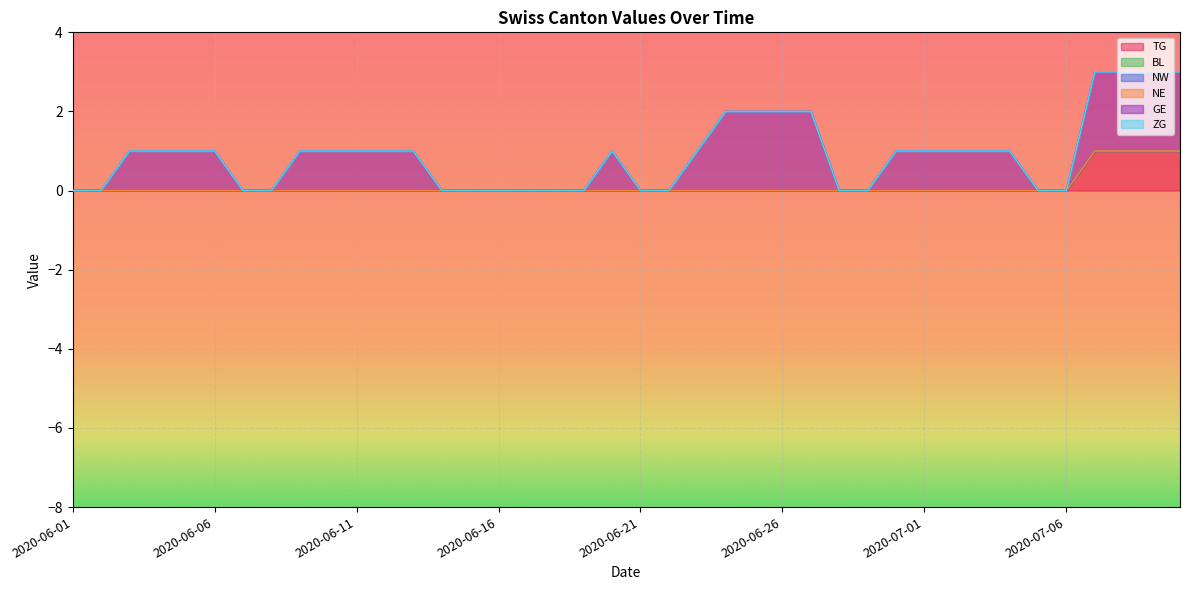

Does the chart display data point markers on the line(s)?

No